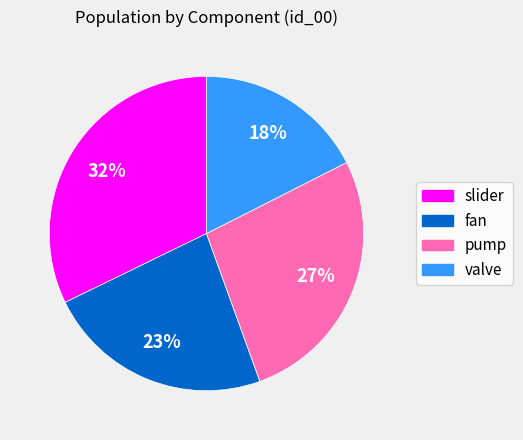

Count the number of slices in the pie.

4